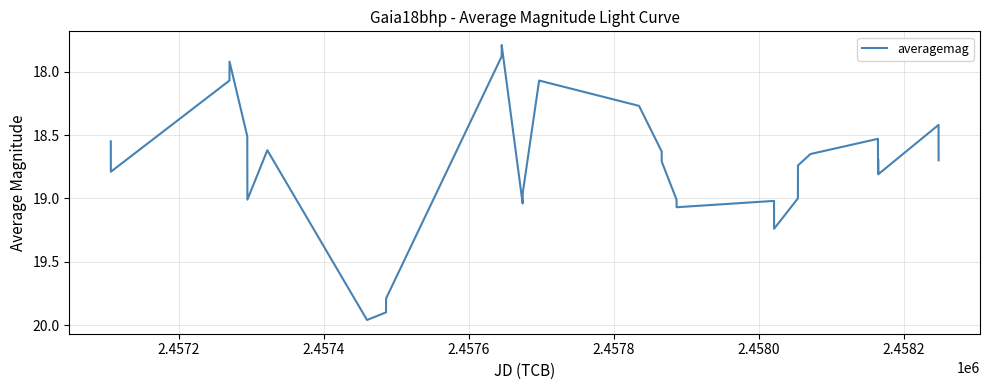

What is the smallest value displayed?

17.8